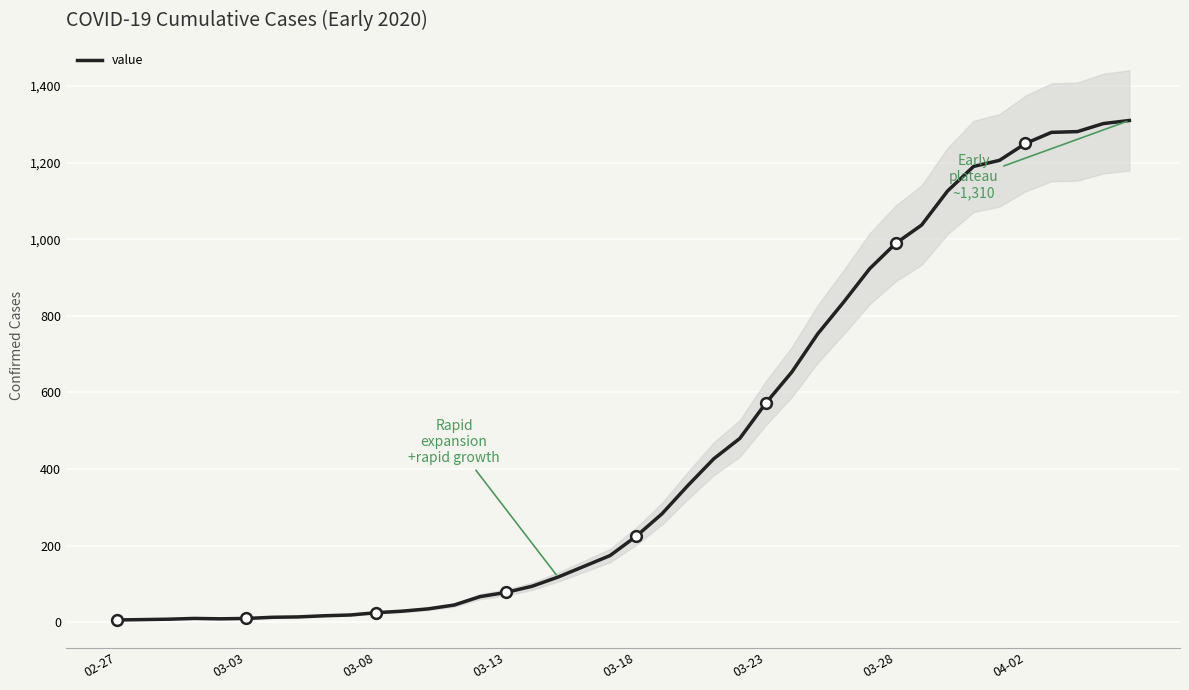

What is the highest value of the value series?

1310